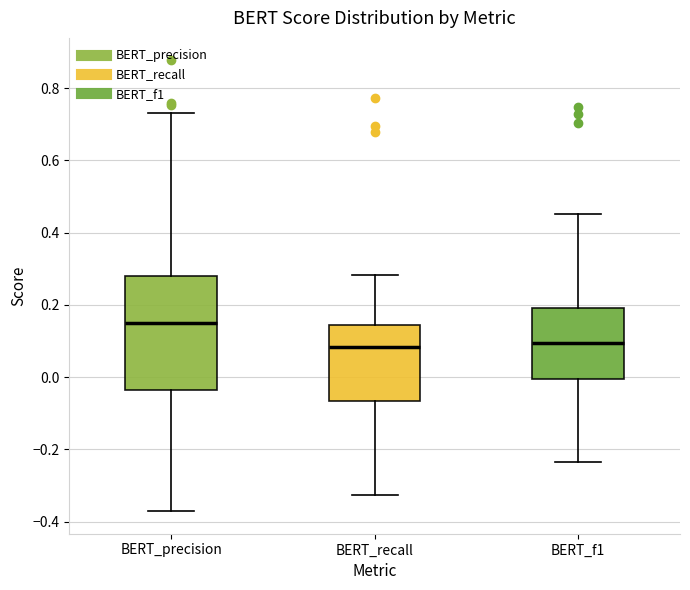

Reading left to right, transcribe this box plot: for each box, give where its median line is, the range the box spans, and where its two whiskers end, as read against the y-axis. The values are not printed on the chart, so give them approximately, as read against the axis.

BERT_precision: median 0.14, box -0.04 to 0.28, whiskers -0.38 to 0.74
BERT_recall: median 0.08, box -0.06 to 0.14, whiskers -0.32 to 0.28
BERT_f1: median 0.10, box 0.00 to 0.20, whiskers -0.24 to 0.46